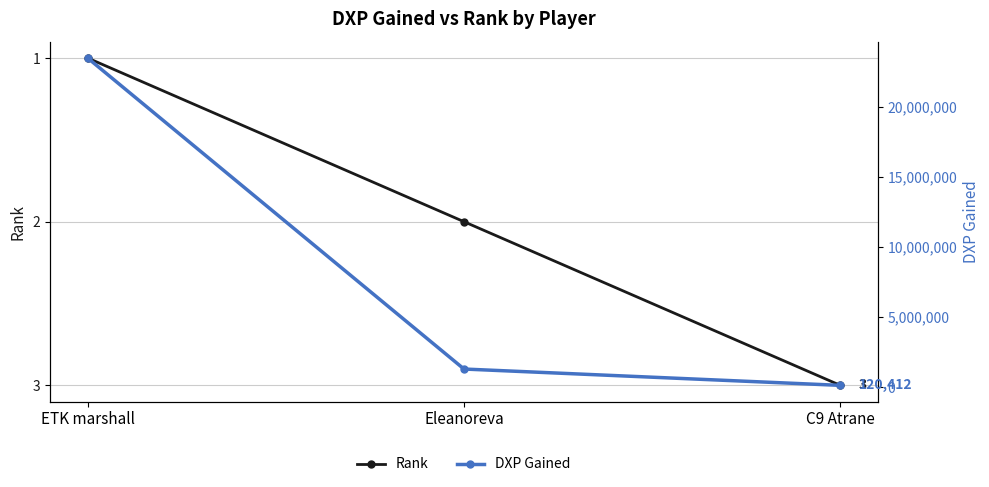

What is the highest value of the Rank series?

3